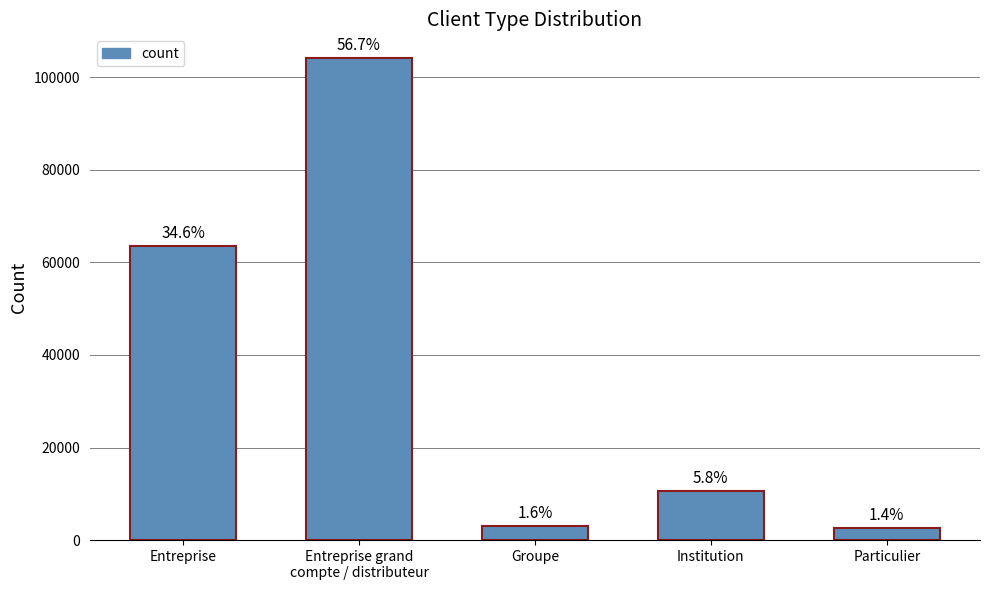

At which category does the chart reach its peak across all series?

Entreprise grand
compte / distributeur